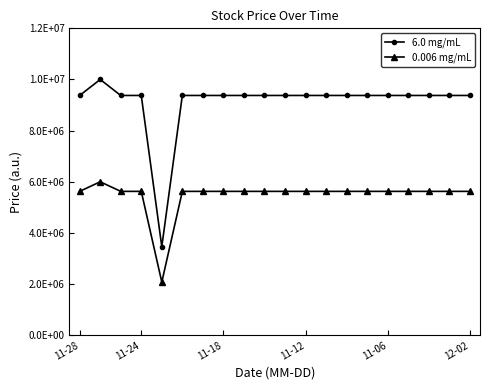

What are all the series names shown in the legend?

6.0 mg/mL, 0.006 mg/mL